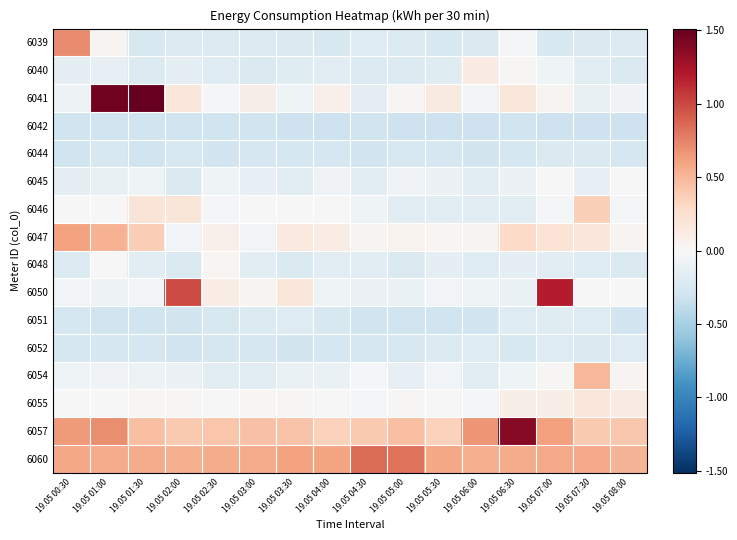

Reading right to left, extract all data points from this chart.

6039: 19.05 08:00=-0.2	19.05 07:30=-0.2	19.05 07:00=-0.2	19.05 06:30=-0.0	19.05 06:00=-0.2	19.05 05:30=-0.2	19.05 05:00=-0.2	19.05 04:30=-0.2	19.05 04:00=-0.2	19.05 03:30=-0.2	19.05 03:00=-0.2	19.05 02:30=-0.2	19.05 02:00=-0.2	19.05 01:30=-0.2	19.05 01:00=0.0	19.05 00:30=0.7
6040: 19.05 08:00=-0.2	19.05 07:30=-0.2	19.05 07:00=-0.1	19.05 06:30=0.0	19.05 06:00=0.1	19.05 05:30=-0.2	19.05 05:00=-0.2	19.05 04:30=-0.2	19.05 04:00=-0.2	19.05 03:30=-0.2	19.05 03:00=-0.2	19.05 02:30=-0.2	19.05 02:00=-0.1	19.05 01:30=-0.2	19.05 01:00=-0.1	19.05 00:30=-0.1
6041: 19.05 08:00=-0.0	19.05 07:30=-0.1	19.05 07:00=0.0	19.05 06:30=0.2	19.05 06:00=-0.0	19.05 05:30=0.1	19.05 05:00=0.0	19.05 04:30=-0.1	19.05 04:00=0.1	19.05 03:30=-0.1	19.05 03:00=0.1	19.05 02:30=-0.0	19.05 02:00=0.2	19.05 01:30=1.5	19.05 01:00=1.5	19.05 00:30=-0.1
6042: 19.05 08:00=-0.3	19.05 07:30=-0.3	19.05 07:00=-0.3	19.05 06:30=-0.3	19.05 06:00=-0.3	19.05 05:30=-0.3	19.05 05:00=-0.3	19.05 04:30=-0.3	19.05 04:00=-0.3	19.05 03:30=-0.3	19.05 03:00=-0.3	19.05 02:30=-0.3	19.05 02:00=-0.3	19.05 01:30=-0.3	19.05 01:00=-0.3	19.05 00:30=-0.3
6044: 19.05 08:00=-0.2	19.05 07:30=-0.2	19.05 07:00=-0.2	19.05 06:30=-0.3	19.05 06:00=-0.3	19.05 05:30=-0.2	19.05 05:00=-0.2	19.05 04:30=-0.3	19.05 04:00=-0.3	19.05 03:30=-0.3	19.05 03:00=-0.3	19.05 02:30=-0.3	19.05 02:00=-0.2	19.05 01:30=-0.3	19.05 01:00=-0.2	19.05 00:30=-0.3
6045: 19.05 08:00=-0.0	19.05 07:30=-0.1	19.05 07:00=0.0	19.05 06:30=-0.1	19.05 06:00=-0.2	19.05 05:30=-0.1	19.05 05:00=-0.1	19.05 04:30=-0.2	19.05 04:00=-0.1	19.05 03:30=-0.2	19.05 03:00=-0.1	19.05 02:30=-0.1	19.05 02:00=-0.2	19.05 01:30=-0.1	19.05 01:00=-0.1	19.05 00:30=-0.2
6046: 19.05 08:00=-0.0	19.05 07:30=0.4	19.05 07:00=-0.0	19.05 06:30=-0.2	19.05 06:00=-0.2	19.05 05:30=-0.2	19.05 05:00=-0.2	19.05 04:30=-0.1	19.05 04:00=-0.0	19.05 03:30=0.0	19.05 03:00=-0.0	19.05 02:30=-0.0	19.05 02:00=0.2	19.05 01:30=0.2	19.05 01:00=-0.0	19.05 00:30=-0.0
6047: 19.05 08:00=0.0	19.05 07:30=0.2	19.05 07:00=0.2	19.05 06:30=0.3	19.05 06:00=0.0	19.05 05:30=0.0	19.05 05:00=0.1	19.05 04:30=0.0	19.05 04:00=0.1	19.05 03:30=0.1	19.05 03:00=-0.0	19.05 02:30=0.1	19.05 02:00=-0.0	19.05 01:30=0.4	19.05 01:00=0.5	19.05 00:30=0.6
6048: 19.05 08:00=-0.2	19.05 07:30=-0.2	19.05 07:00=-0.2	19.05 06:30=-0.2	19.05 06:00=-0.2	19.05 05:30=-0.2	19.05 05:00=-0.2	19.05 04:30=-0.2	19.05 04:00=-0.2	19.05 03:30=-0.2	19.05 03:00=-0.2	19.05 02:30=0.0	19.05 02:00=-0.2	19.05 01:30=-0.2	19.05 01:00=-0.0	19.05 00:30=-0.2
6050: 19.05 08:00=-0.0	19.05 07:30=-0.0	19.05 07:00=1.2	19.05 06:30=-0.1	19.05 06:00=-0.1	19.05 05:30=-0.0	19.05 05:00=-0.1	19.05 04:30=-0.1	19.05 04:00=-0.1	19.05 03:30=0.2	19.05 03:00=0.0	19.05 02:30=0.1	19.05 02:00=1.0	19.05 01:30=-0.0	19.05 01:00=-0.1	19.05 00:30=-0.0
6051: 19.05 08:00=-0.3	19.05 07:30=-0.2	19.05 07:00=-0.2	19.05 06:30=-0.2	19.05 06:00=-0.3	19.05 05:30=-0.3	19.05 05:00=-0.3	19.05 04:30=-0.3	19.05 04:00=-0.2	19.05 03:30=-0.2	19.05 03:00=-0.2	19.05 02:30=-0.2	19.05 02:00=-0.3	19.05 01:30=-0.3	19.05 01:00=-0.3	19.05 00:30=-0.3
6052: 19.05 08:00=-0.2	19.05 07:30=-0.2	19.05 07:00=-0.2	19.05 06:30=-0.2	19.05 06:00=-0.2	19.05 05:30=-0.2	19.05 05:00=-0.2	19.05 04:30=-0.3	19.05 04:00=-0.3	19.05 03:30=-0.3	19.05 03:00=-0.3	19.05 02:30=-0.3	19.05 02:00=-0.3	19.05 01:30=-0.3	19.05 01:00=-0.2	19.05 00:30=-0.2
6054: 19.05 08:00=0.0	19.05 07:30=0.5	19.05 07:00=0.0	19.05 06:30=-0.1	19.05 06:00=-0.2	19.05 05:30=-0.0	19.05 05:00=-0.1	19.05 04:30=-0.0	19.05 04:00=-0.1	19.05 03:30=-0.1	19.05 03:00=-0.2	19.05 02:30=-0.2	19.05 02:00=-0.1	19.05 01:30=-0.1	19.05 01:00=-0.0	19.05 00:30=-0.1
6055: 19.05 08:00=0.1	19.05 07:30=0.2	19.05 07:00=0.1	19.05 06:30=0.1	19.05 06:00=-0.0	19.05 05:30=0.0	19.05 05:00=0.0	19.05 04:30=-0.0	19.05 04:00=-0.0	19.05 03:30=0.0	19.05 03:00=0.0	19.05 02:30=-0.0	19.05 02:00=0.0	19.05 01:30=0.0	19.05 01:00=-0.0	19.05 00:30=0.0
6057: 19.05 08:00=0.4	19.05 07:30=0.4	19.05 07:00=0.6	19.05 06:30=1.4	19.05 06:00=0.7	19.05 05:30=0.3	19.05 05:00=0.5	19.05 04:30=0.4	19.05 04:00=0.3	19.05 03:30=0.4	19.05 03:00=0.4	19.05 02:30=0.4	19.05 02:00=0.4	19.05 01:30=0.5	19.05 01:00=0.7	19.05 00:30=0.6
6060: 19.05 08:00=0.5	19.05 07:30=0.6	19.05 07:00=0.6	19.05 06:30=0.6	19.05 06:00=0.5	19.05 05:30=0.6	19.05 05:00=0.8	19.05 04:30=0.8	19.05 04:00=0.6	19.05 03:30=0.6	19.05 03:00=0.6	19.05 02:30=0.6	19.05 02:00=0.5	19.05 01:30=0.6	19.05 01:00=0.6	19.05 00:30=0.6